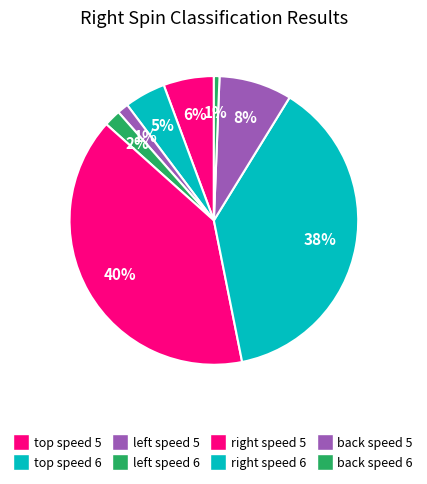

Count the number of slices in the pie.

8